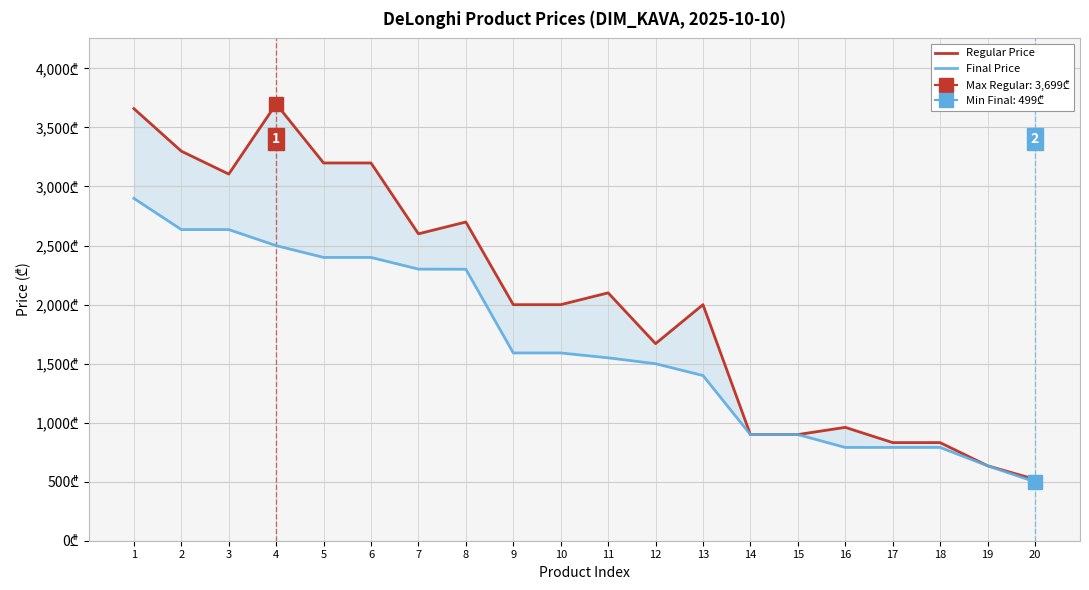

How many data points in Regular Price are above 1999?

9